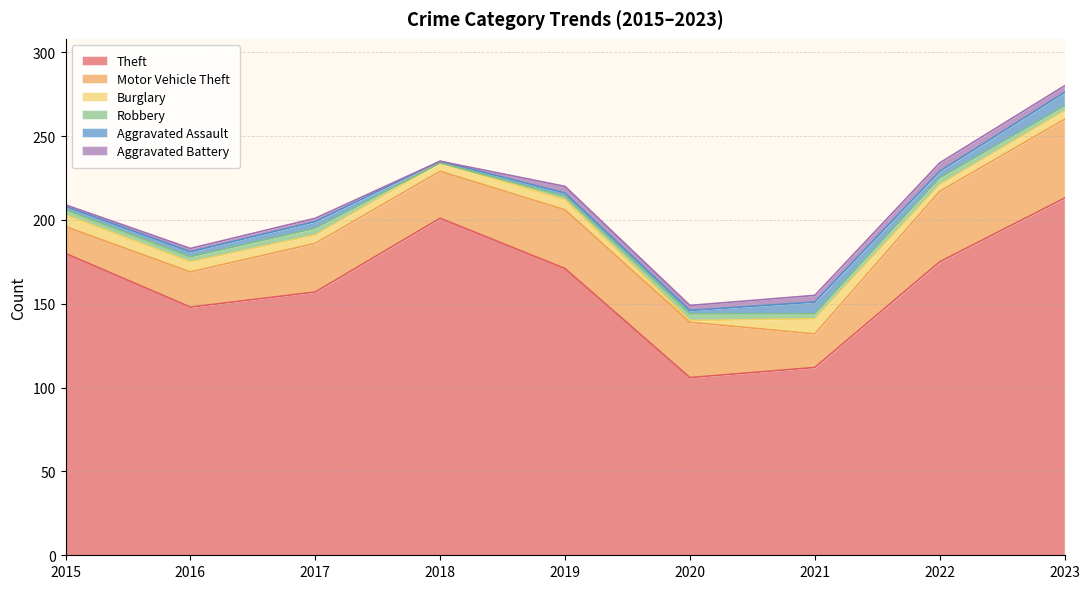

What are all the series names shown in the legend?

Theft, Motor Vehicle Theft, Burglary, Robbery, Aggravated Assault, Aggravated Battery